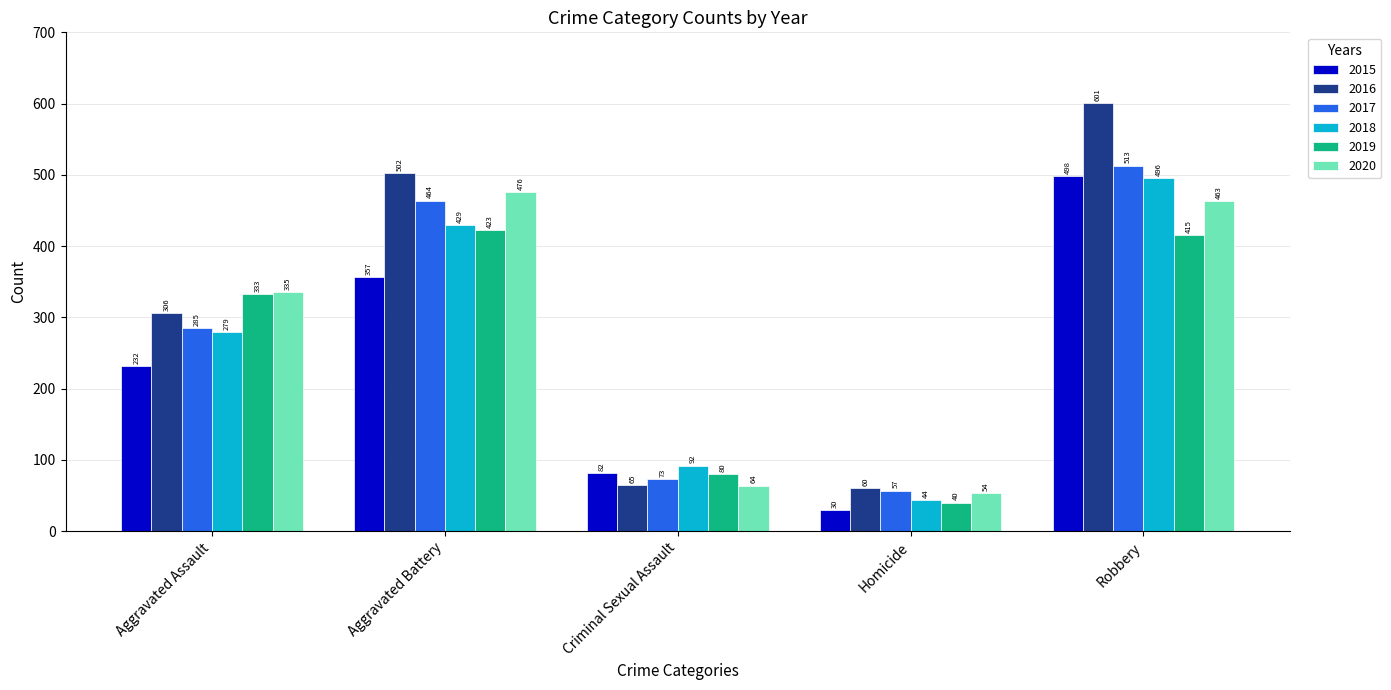

What is the label of the 4th bar from the right?

Aggravated Battery